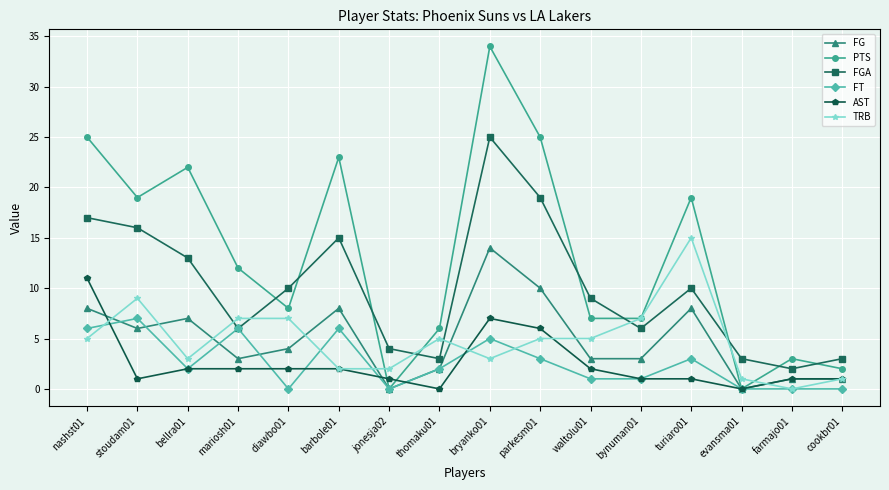

True or false: FGA and AST cross at least once.

False